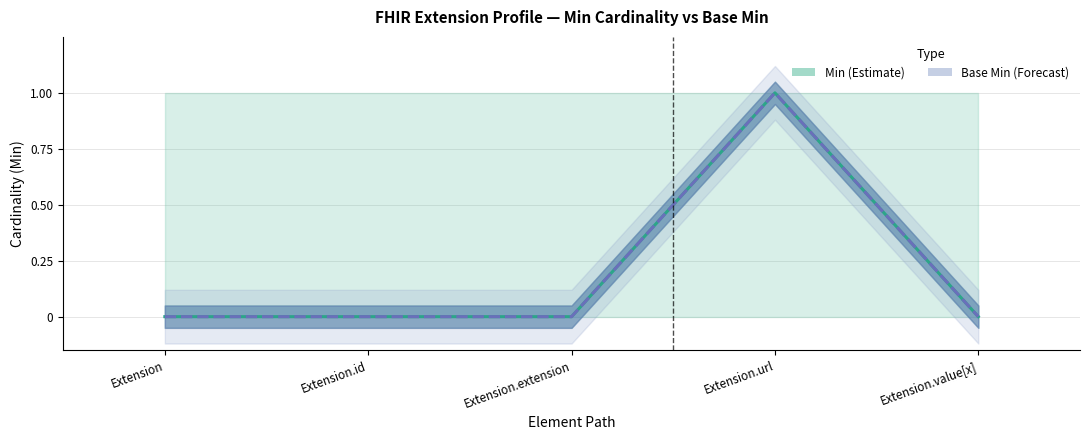

What is the difference between the maximum and minimum values in the Base Min (Forecast) series?

1